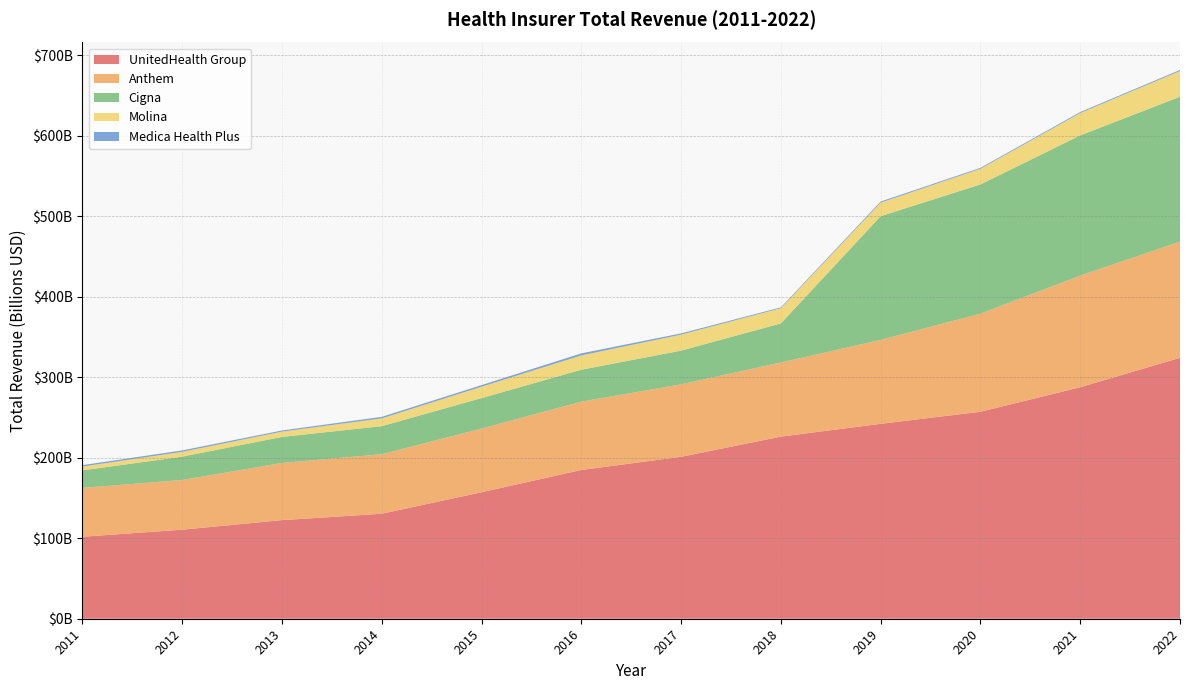

Reading left to right, list all the values displayed in this chart.

UnitedHealth Group: 2011=101860000000	2012=110620000000	2013=122490000000	2014=130470000000	2015=157110000000	2016=184840000000	2017=201160000000	2018=226250000000	2019=242160000000	2020=257140000000	2021=287600000000	2022=324160000000
Anthem: 2011=60710000000	2012=61710000000	2013=71020000000	2014=73870000000	2015=79150000000	2016=84860000000	2017=90030000000	2018=92100000000	2019=104210000000	2020=121860000000	2021=138630000000	2022=144340000000
Molina: 2011=4760000000	2012=5970000000	2013=6580000000	2014=9660000000	2015=14170000000	2016=17780000000	2017=19880000000	2018=18890000000	2019=16820000000	2020=19420000000	2021=27770000000	2022=31970000000
Cigna: 2011=21760000000	2012=29050000000	2013=32380000000	2014=34910000000	2015=37870000000	2016=39660000000	2017=41910000000	2018=48560000000	2019=153740000000	2020=160550000000	2021=174270000000	2022=180020000000
Medica Health Plus: 2011=1742750971	2012=1758311981	2013=1412472432	2014=1898923332	2015=1959862328	2016=2538424327	2017=1494831948	2018=1039894413	2019=1383149041	2020=1158090888	2021=1218114241	2022=1320077888